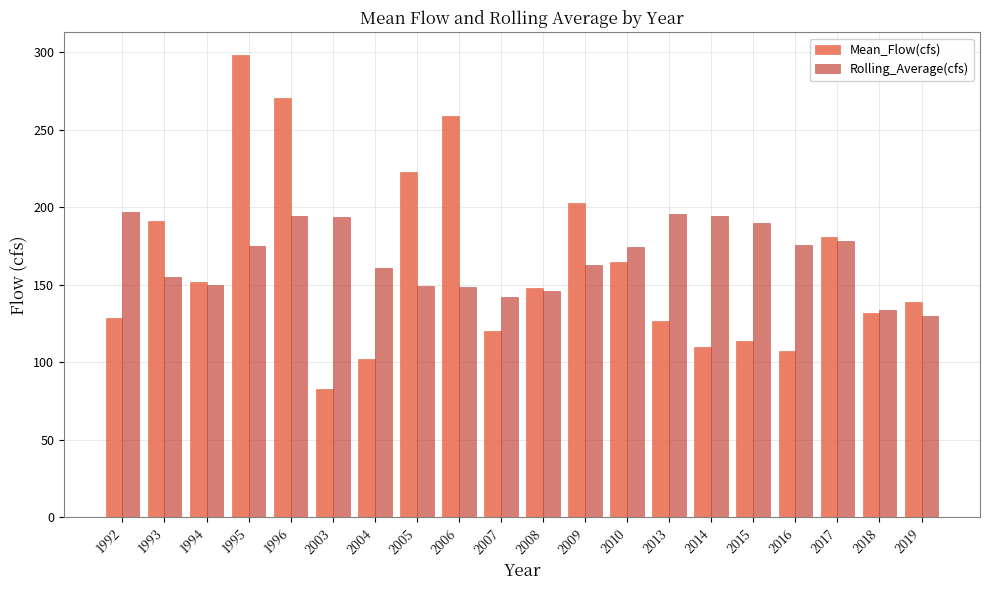

At which label does Rolling_Average(cfs) first exceed 174?

1992